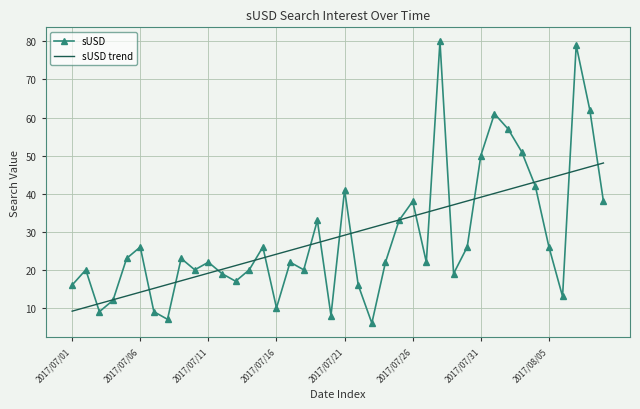

What is the highest value of the sUSD trend series?

48.1